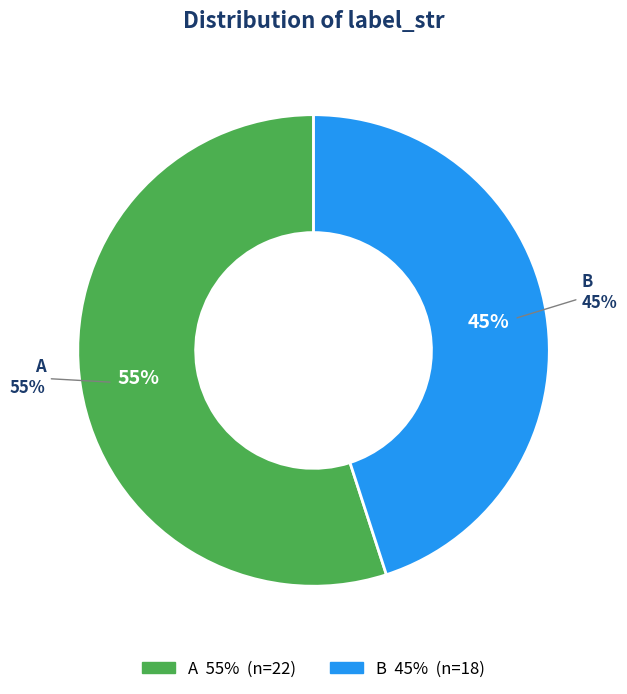

How much of the chart is everything except A?

45.0%